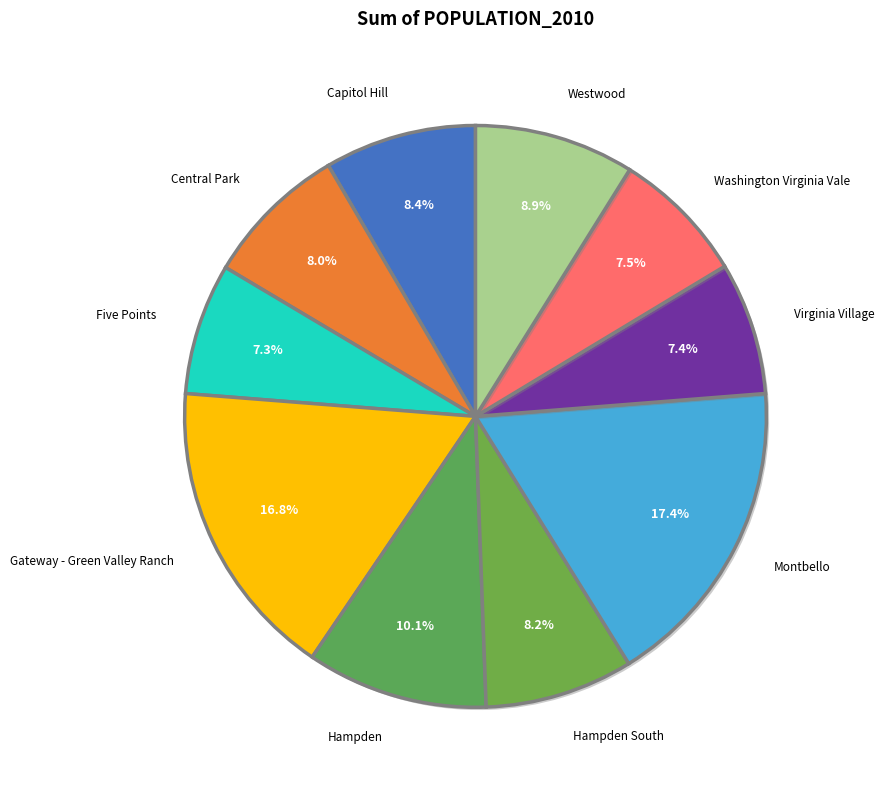

Does Gateway - Green Valley Ranch account for over 50% of the chart?

No